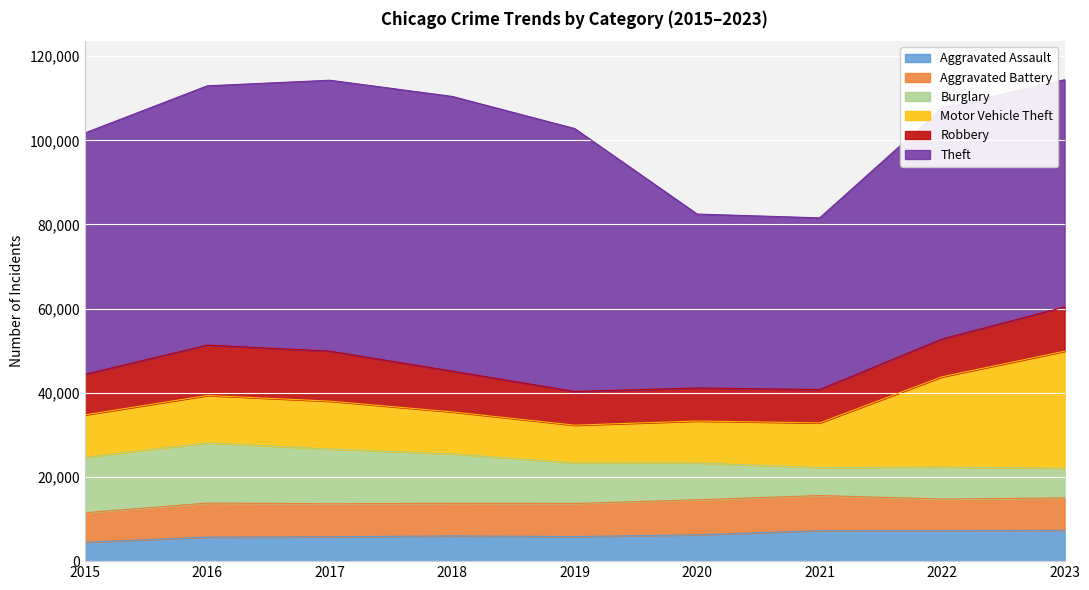

What is the sum of all Robbery values?

86403